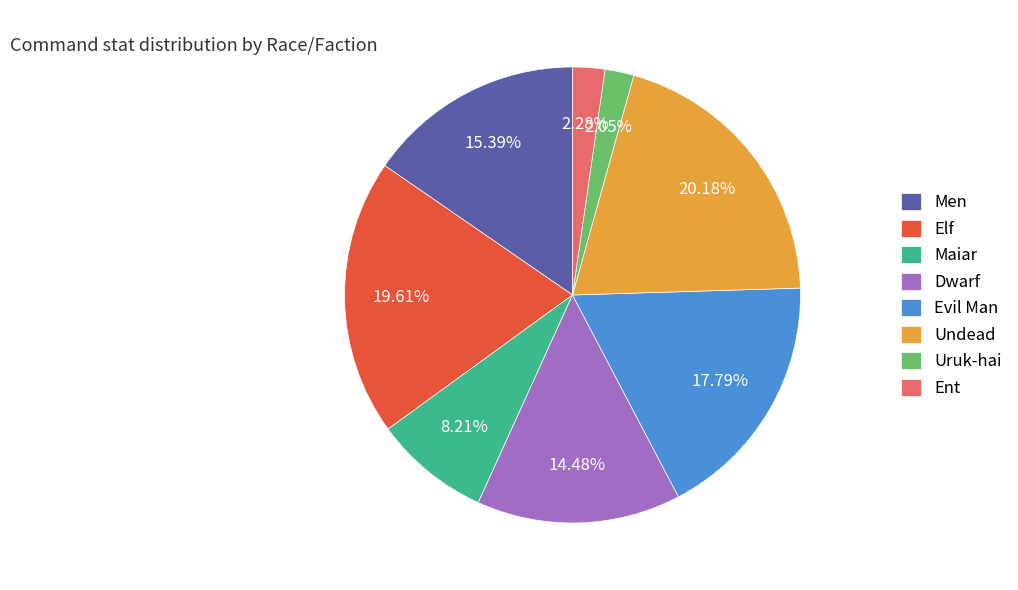

To the nearest percent, what is the difference between the largest and smallest slice percentages?

18%